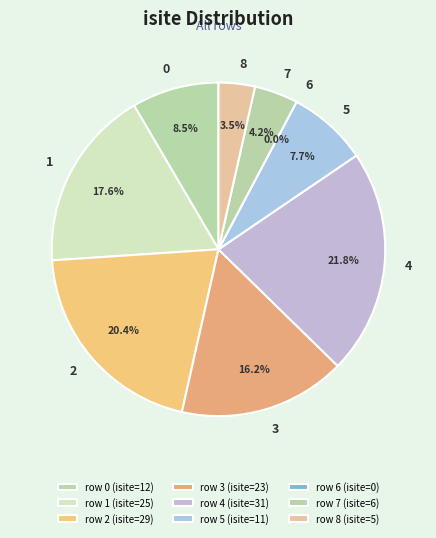

What is the largest slice in the pie chart?

4